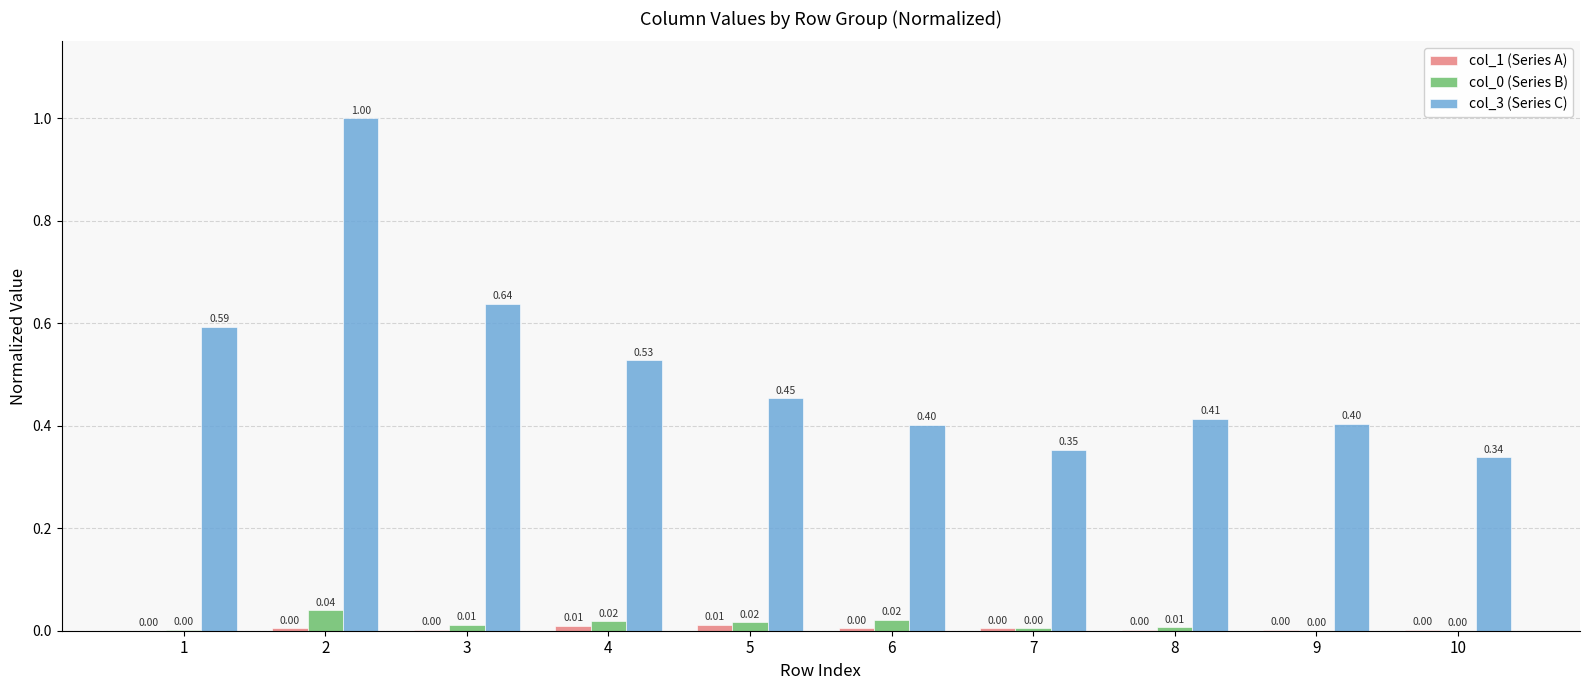

Which series has the largest total across all categories?

col_3 (Series C)